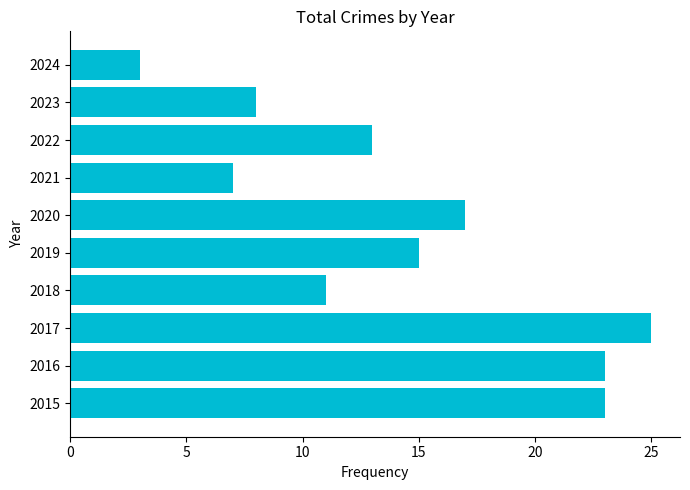

The value at 2016 is 23. True or false?

True